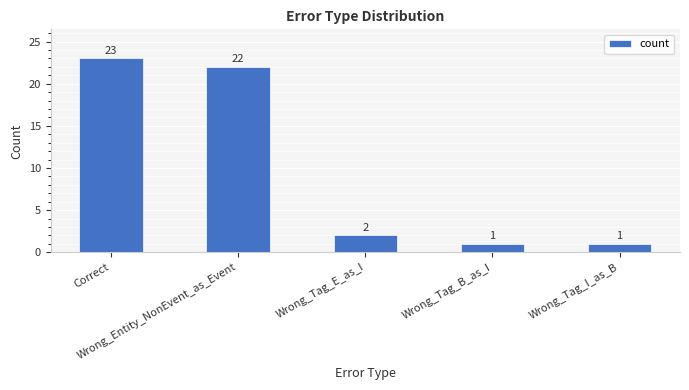

What is the sum of all values?

49